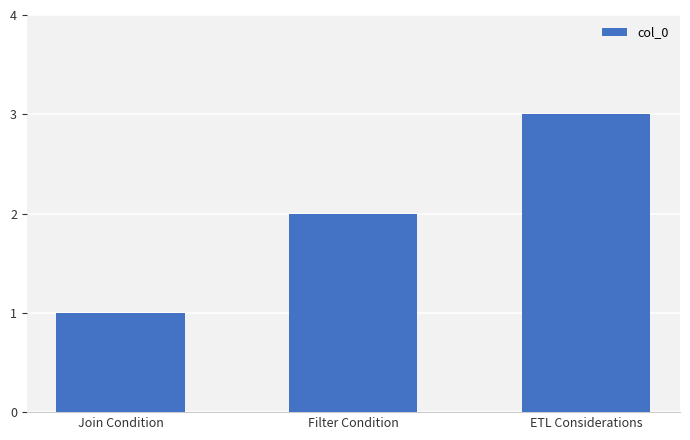

Rank the categories by value from lowest to highest.

Join Condition, Filter Condition, ETL Considerations